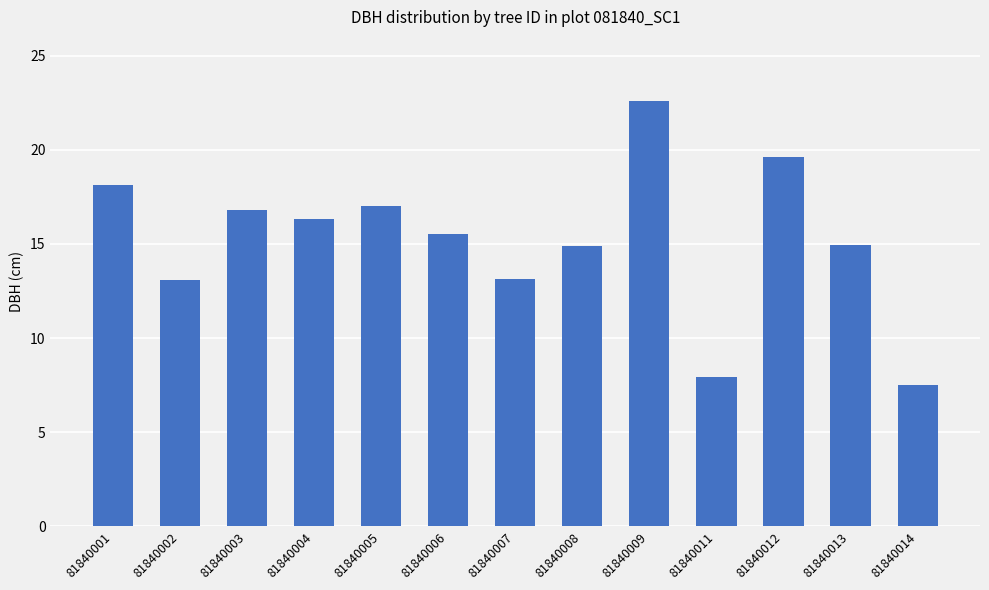

The value at 81840006 is 15.6. True or false?

True